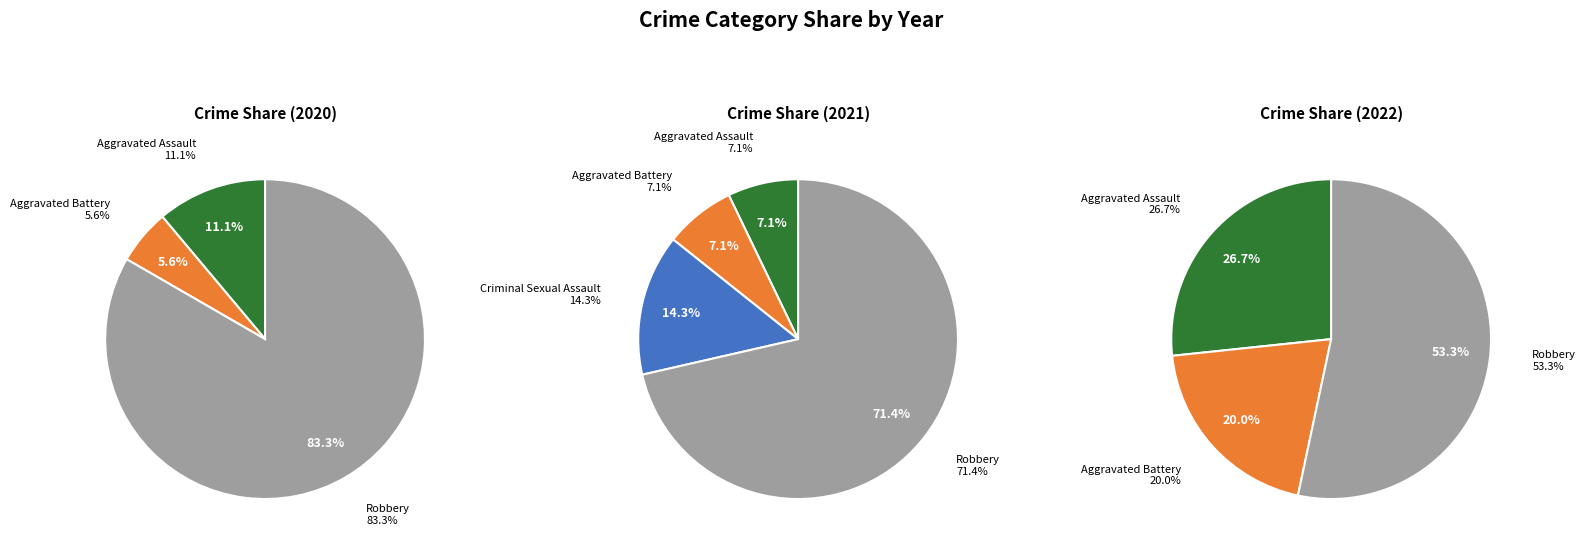

What is the largest slice in the pie chart?

Robbery